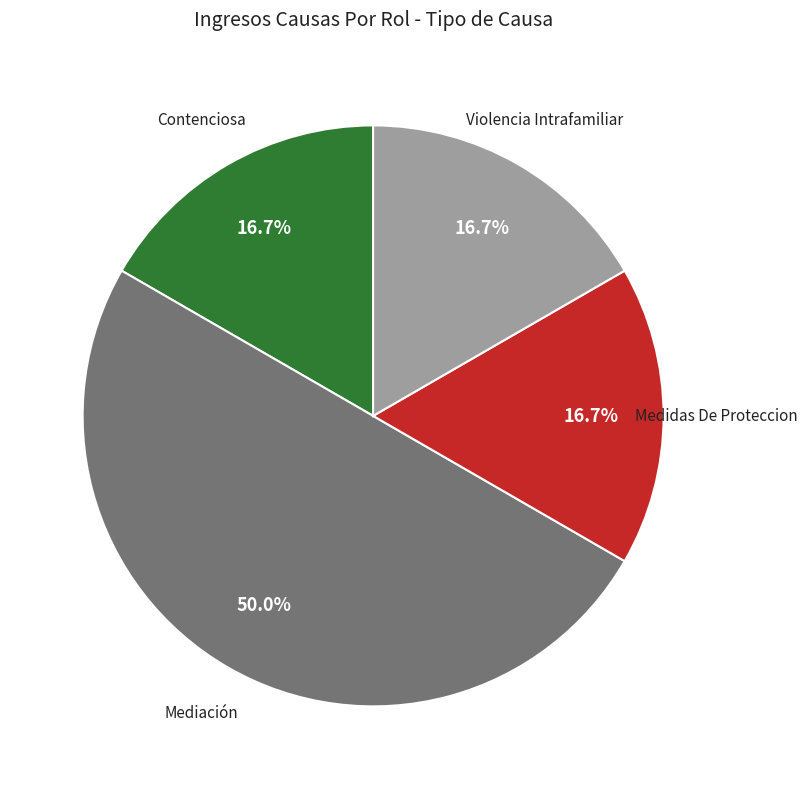

How many segments does this pie chart have?

4